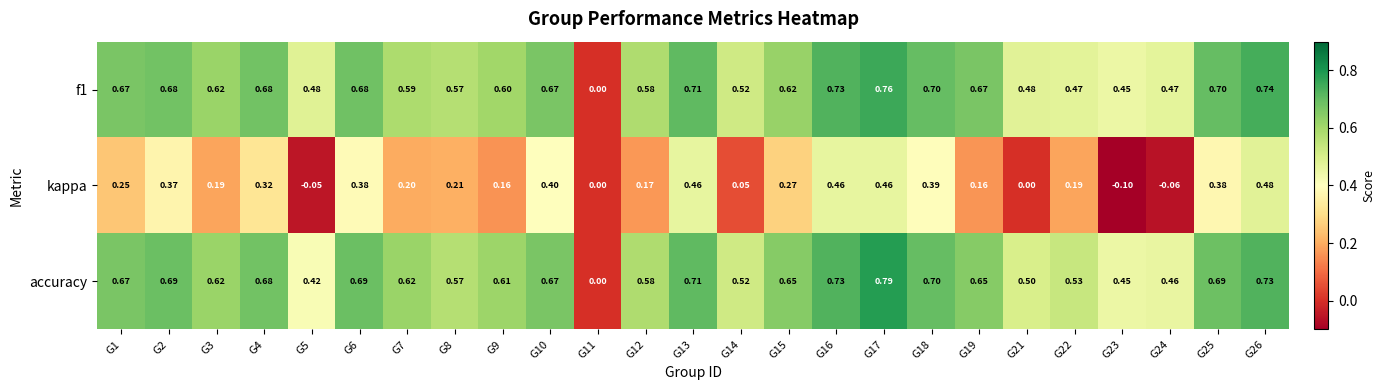

Which series has the largest total across all categories?

accuracy